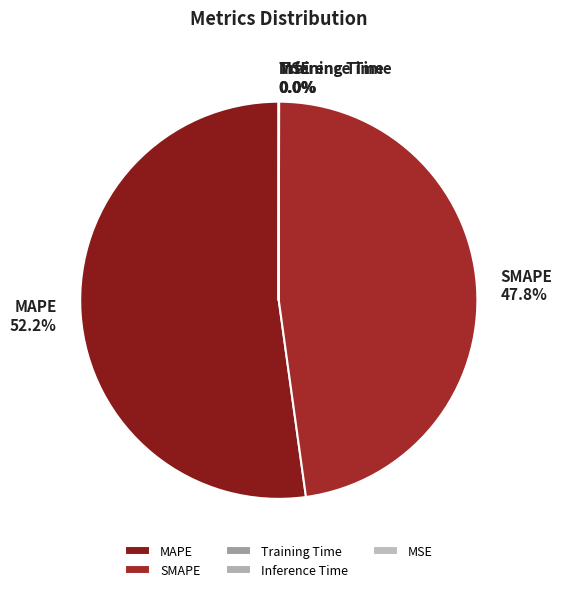

Does any single category account for the majority?

Yes